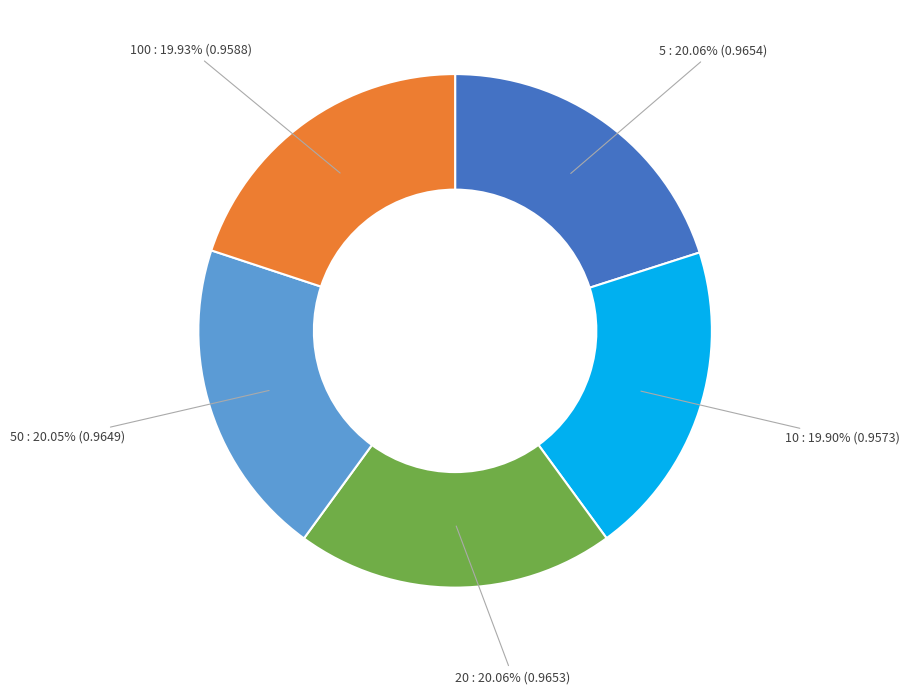

Is the sum of 50 : 20.05% (0.9649) and 20 : 20.06% (0.9653) greater than half?

No